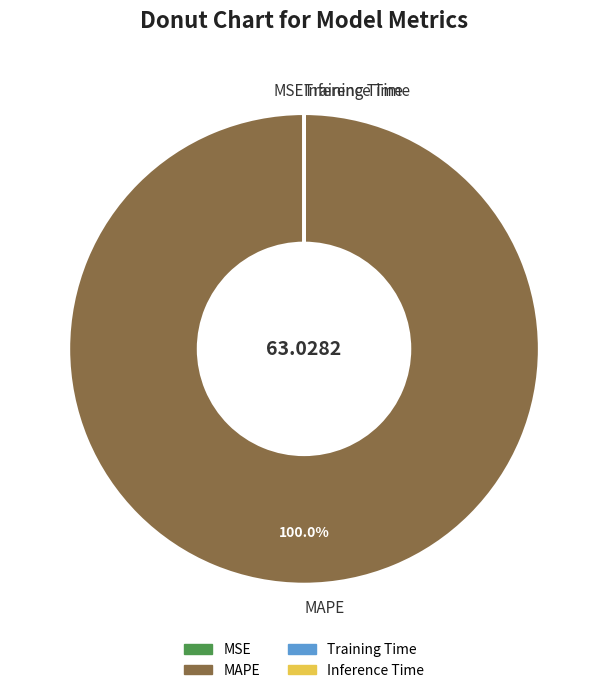

Is there any slice that represents more than half of the pie?

Yes